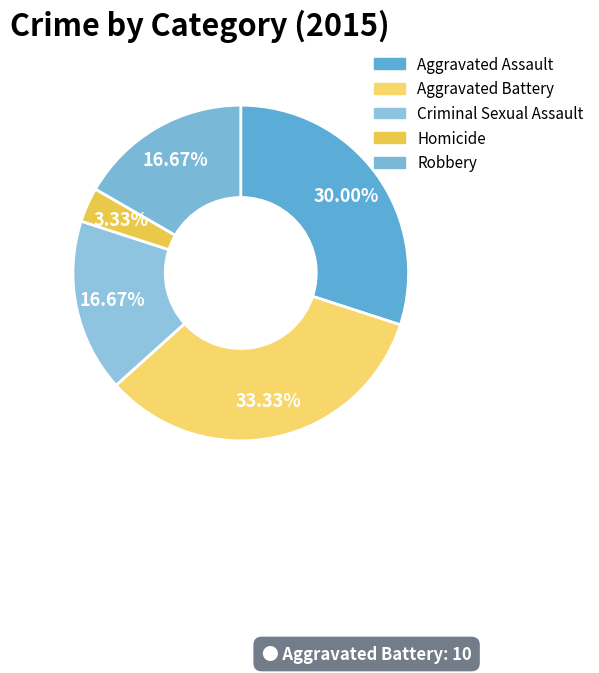

How many segments does this pie chart have?

5